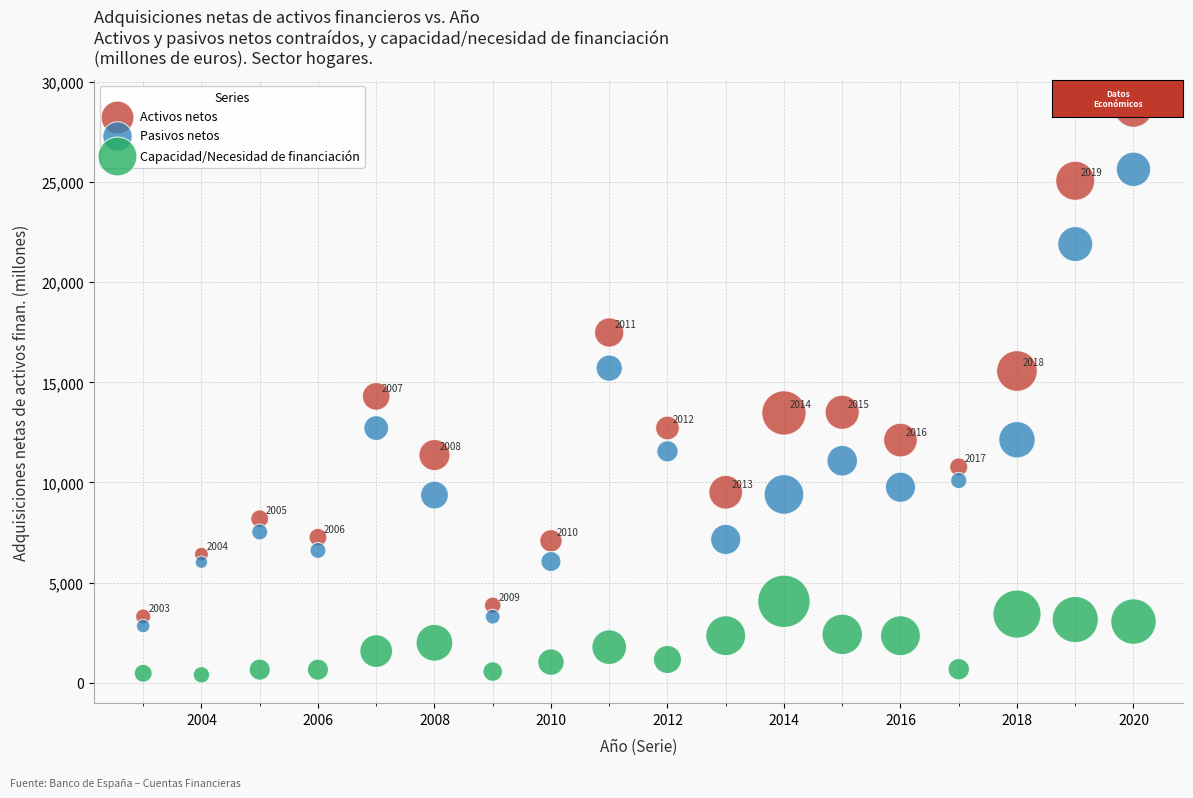

Which series reaches the minimum Y coordinate?

Capacidad/Necesidad de financiación